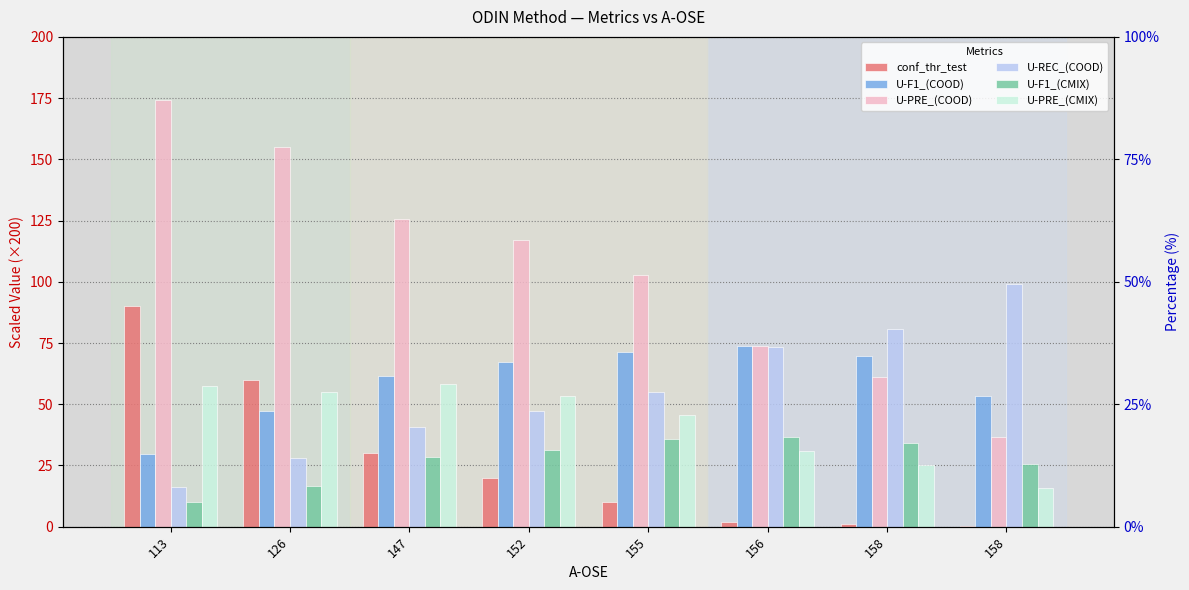

What is the difference between the U-F1_(CMIX) values at 113 and 126?

6.6